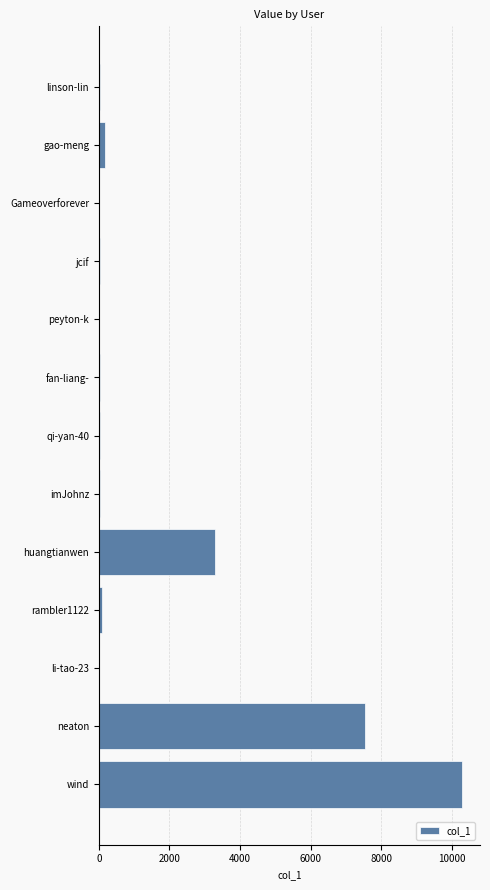

Count the number of categories in the chart.

13